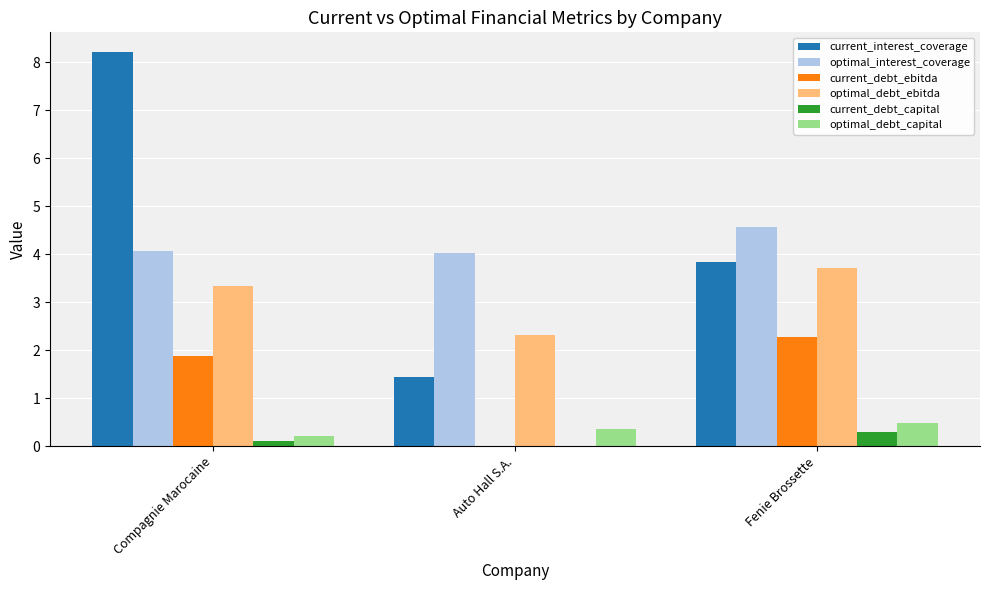

What is the difference between the current_interest_coverage values at Fenie Brossette and Compagnie Marocaine?

4.4